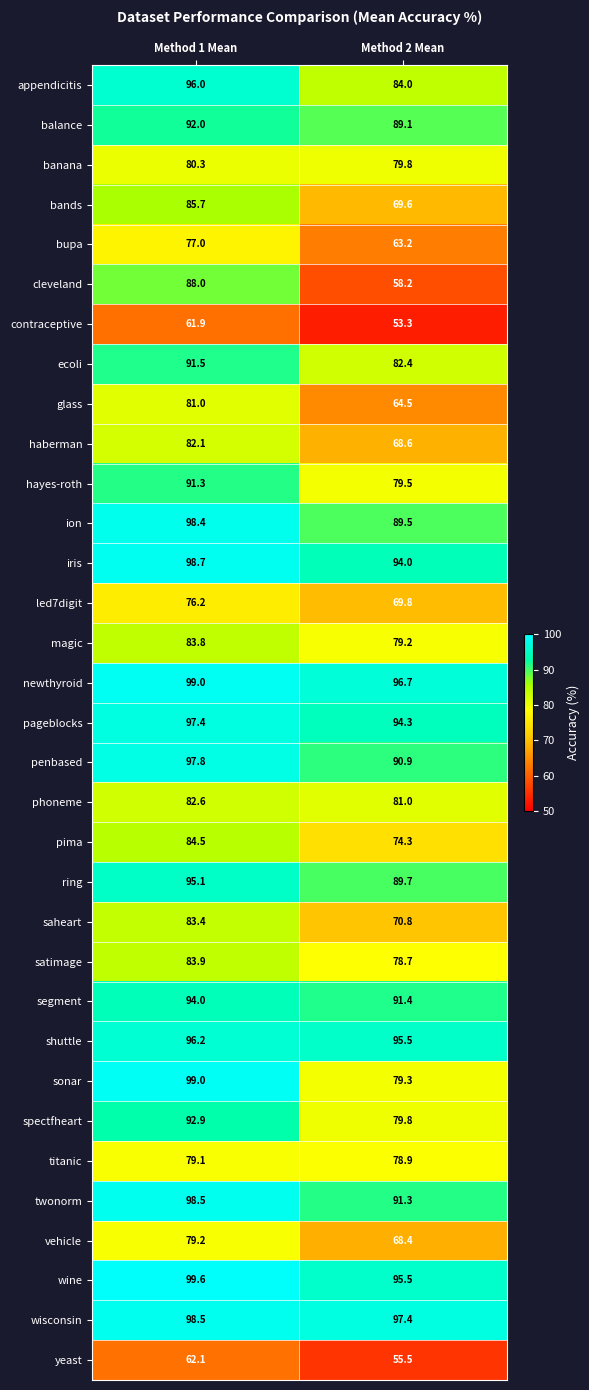

Where does the wisconsin series first go above 98?

Method 1 Mean